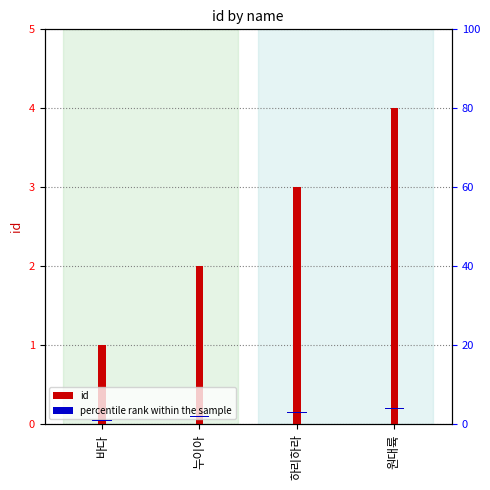

Count the number of data series in this chart.

2